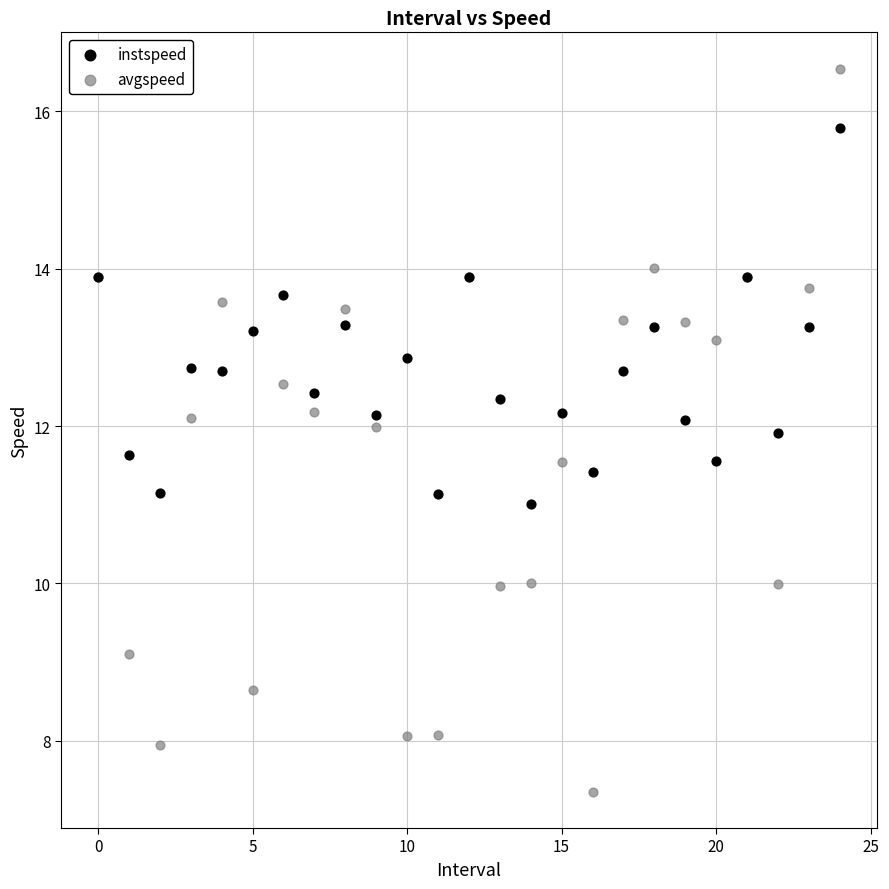

Which series reaches the maximum Y coordinate?

avgspeed